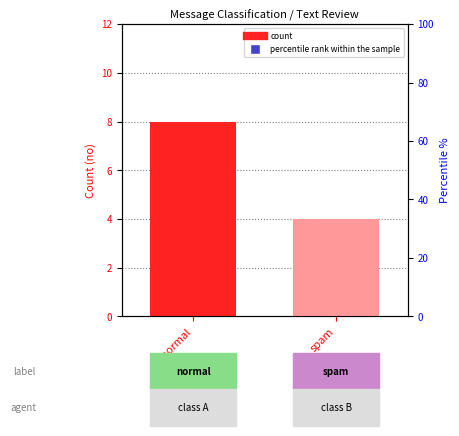

What is the change in value from normal to spam?

-4